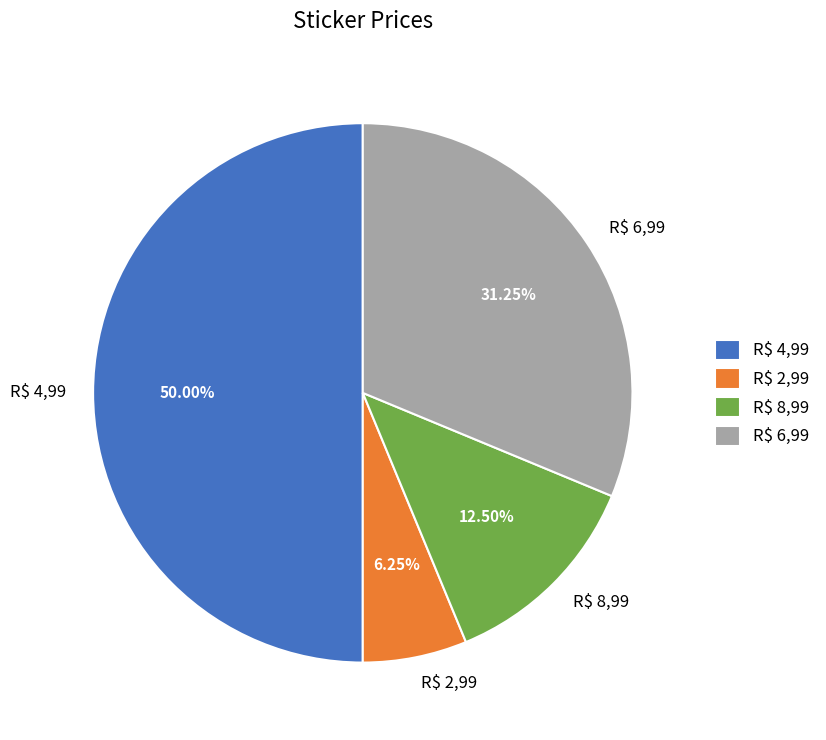

Rank the categories by value from lowest to highest.

R$ 2,99, R$ 8,99, R$ 6,99, R$ 4,99